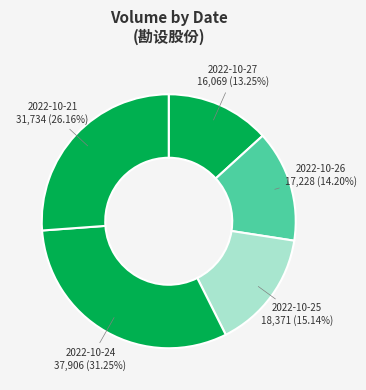

Is the sum of 2022-10-21 and 2022-10-27 greater than half?

No